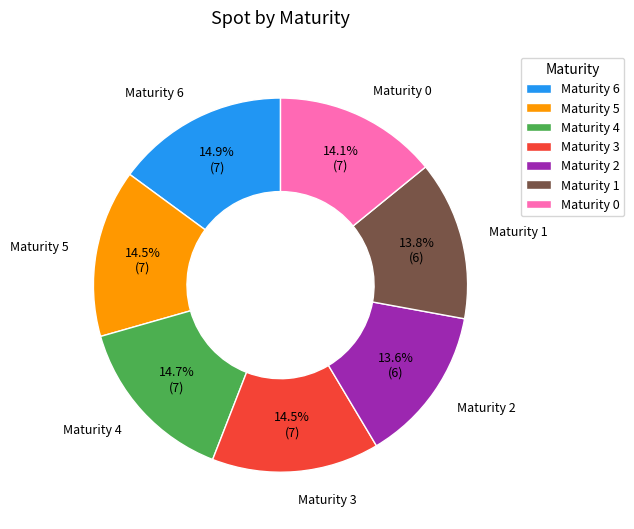

What is the total percentage of Maturity 5 and Maturity 1?

28.3%